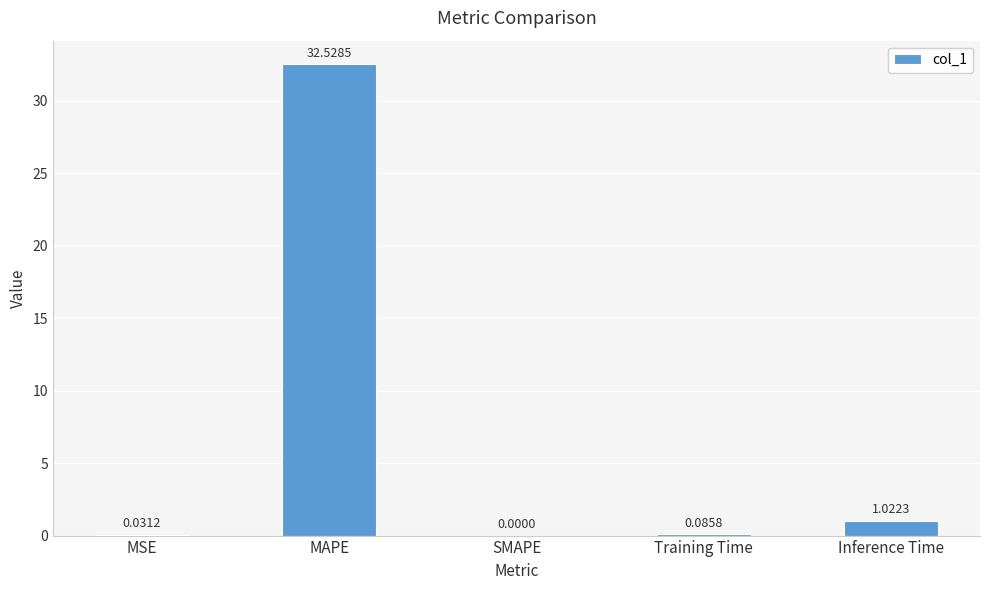

Which label corresponds to the largest value in the chart?

MAPE